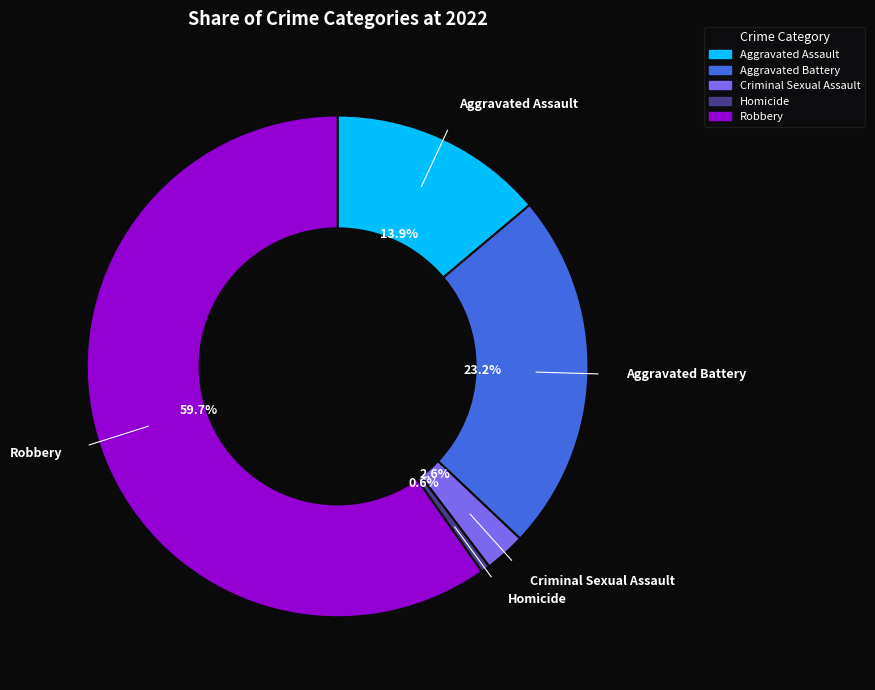

To the nearest percent, what percentage of the pie is Robbery?

60%